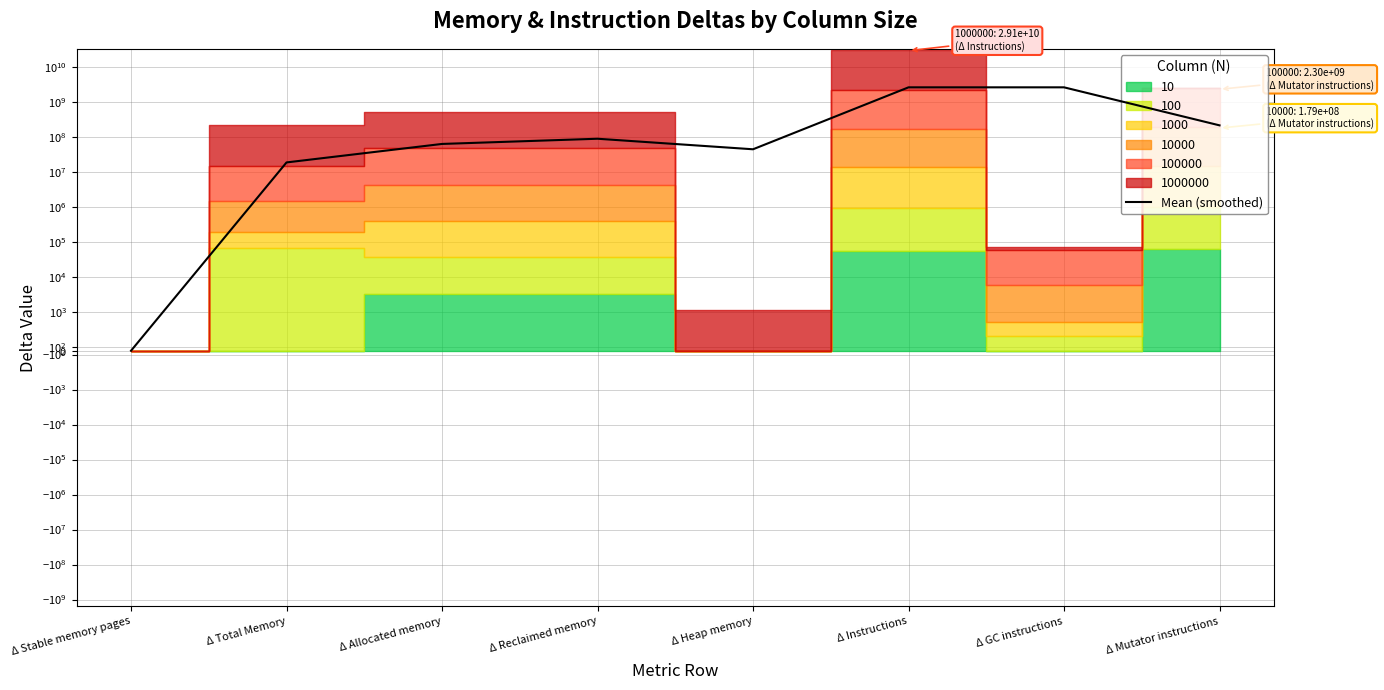

List the labels in order of value, largest first.

Δ GC instructions, Δ Instructions, Δ Mutator instructions, Δ Reclaimed memory, Δ Allocated memory, Δ Heap memory, Δ Total Memory, Δ Stable memory pages